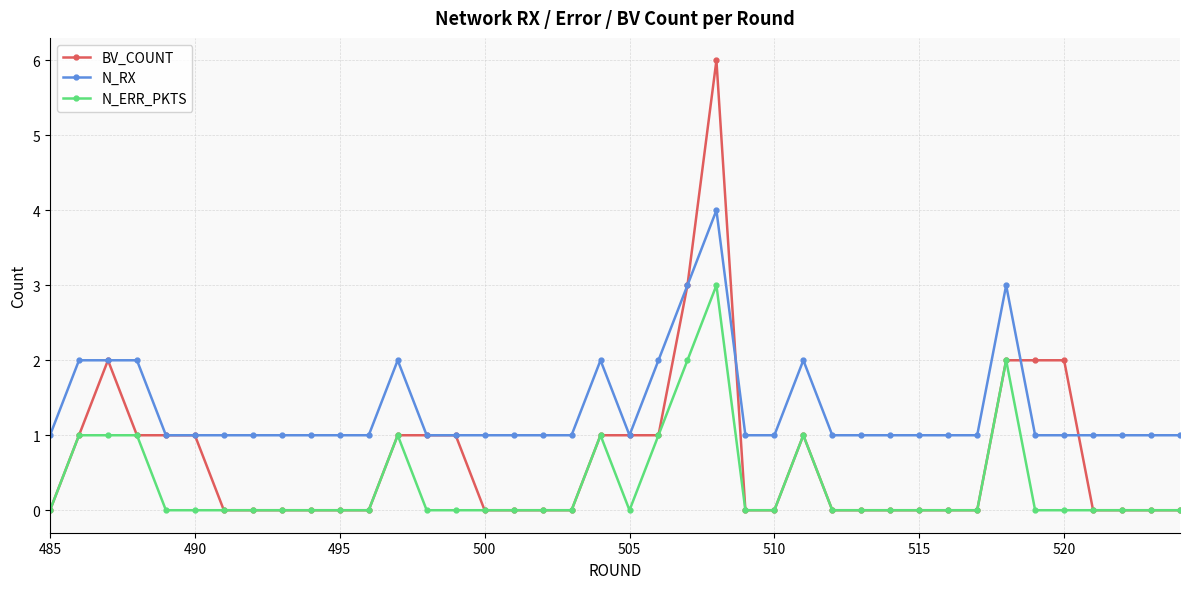

How many lines are shown in the chart?

3